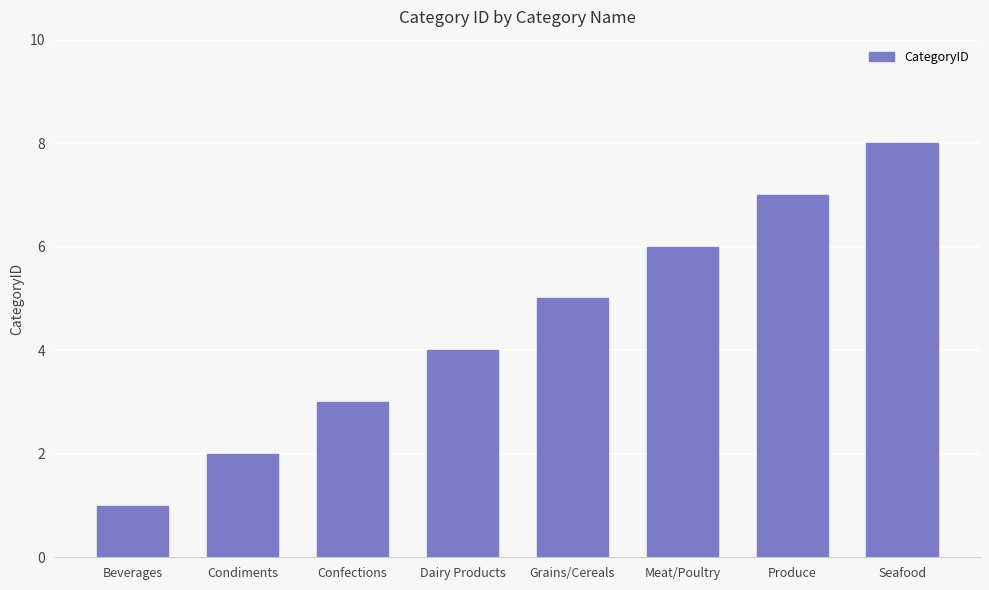

Reading right to left, what are all the values shown in this chart?

Seafood=8	Produce=7	Meat/Poultry=6	Grains/Cereals=5	Dairy Products=4	Confections=3	Condiments=2	Beverages=1